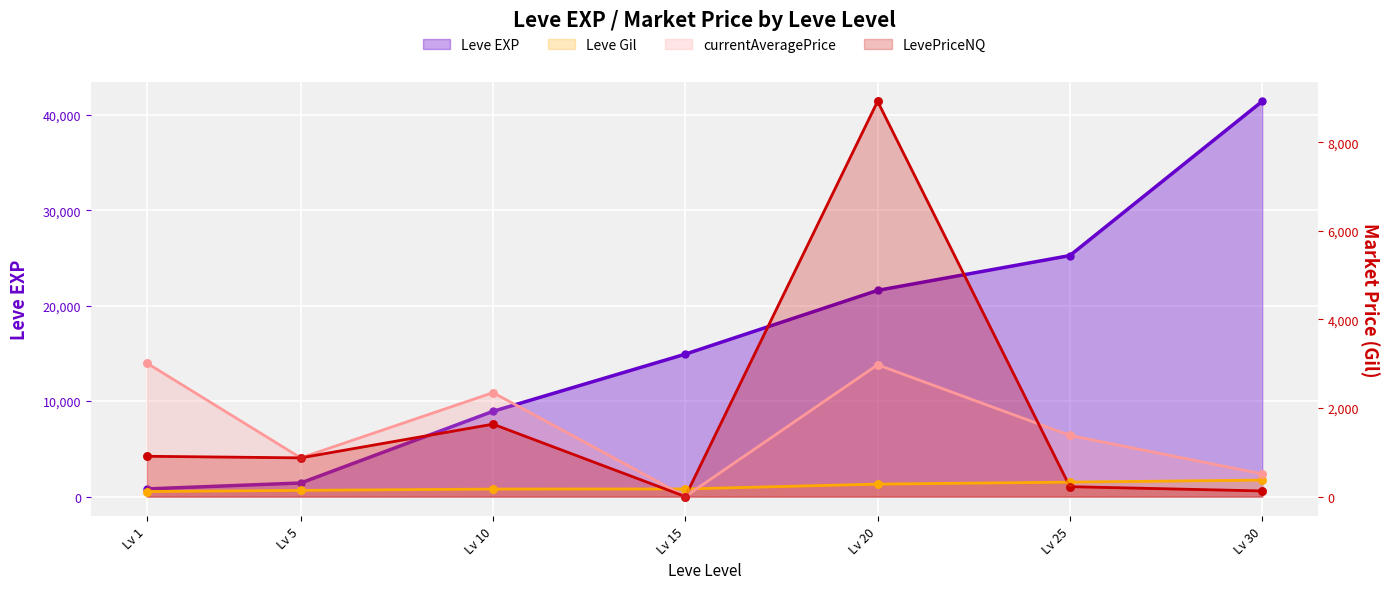

Which series has the largest total across all categories?

Leve EXP